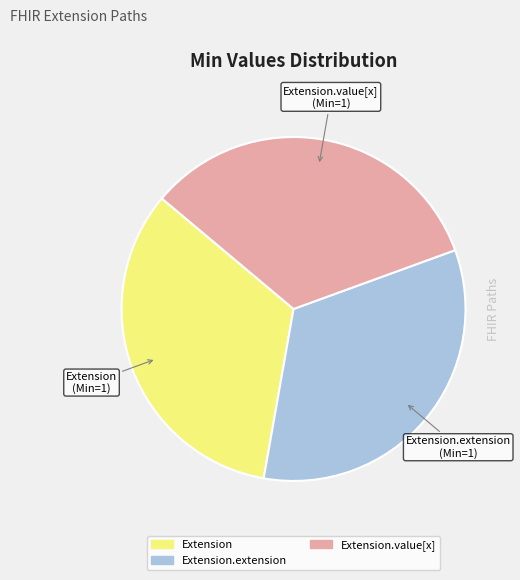

Is there any slice that represents more than half of the pie?

No